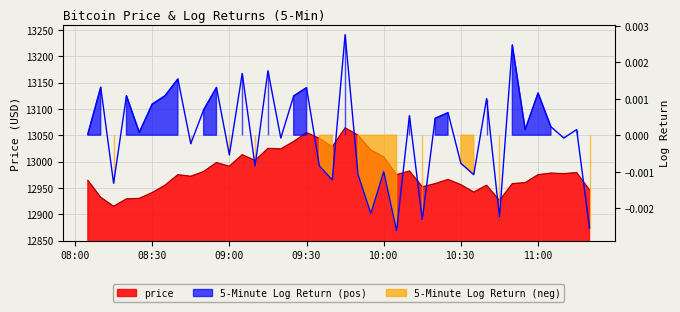

At which category does the chart reach its peak across all series?

2017-04-05 09:45:00